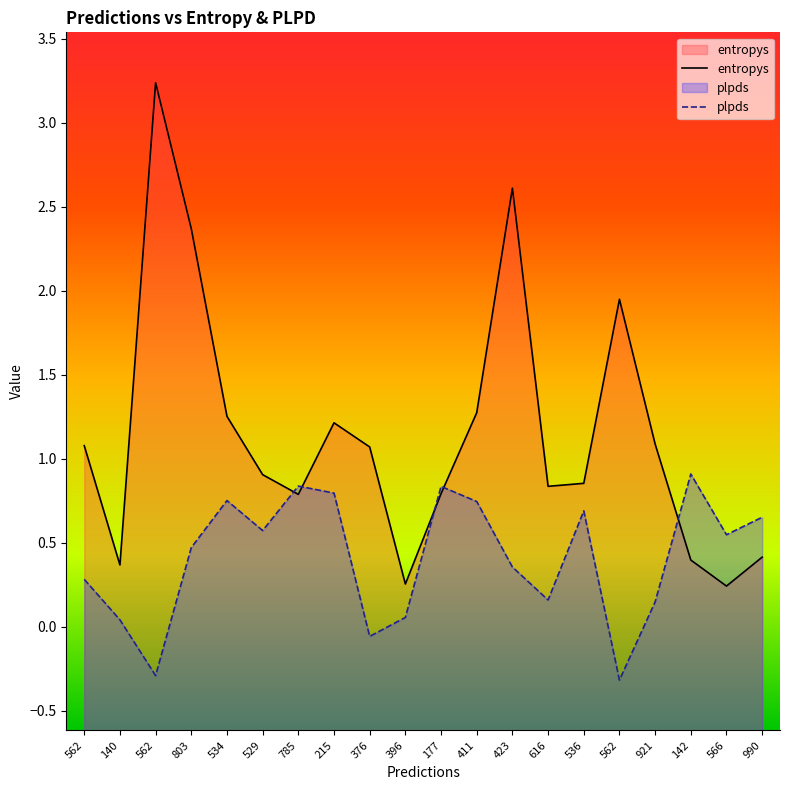

Rank the series at 396 from highest to lowest value.

entropys, plpds